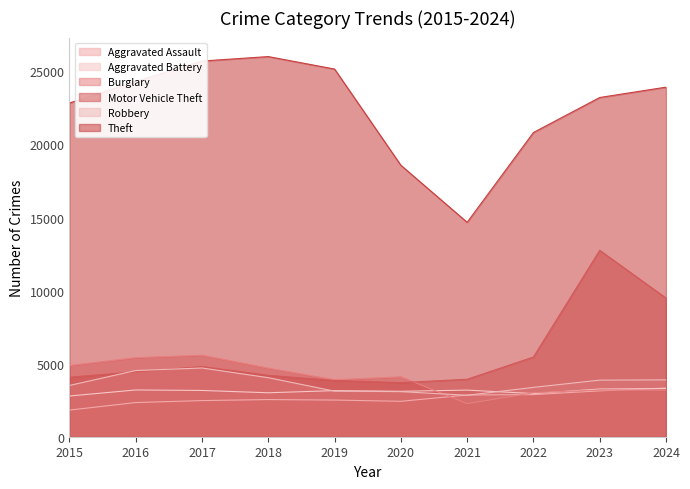

How many lines are shown in the chart?

6